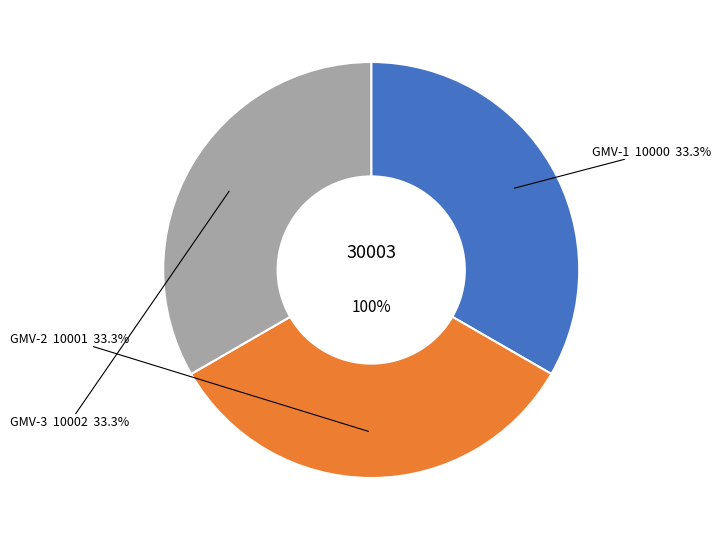

What percentage is the GMV-1 slice, to the nearest percent?

33%